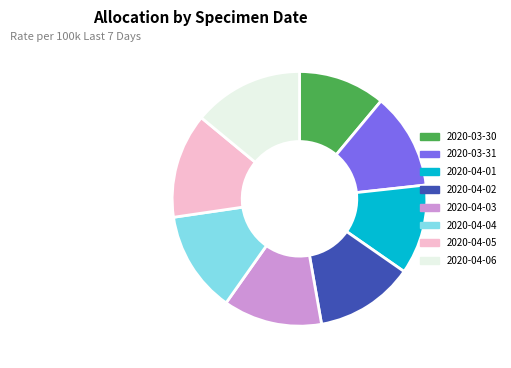

Combined, do 2020-04-05 and 2020-03-31 account for over 50%?

No